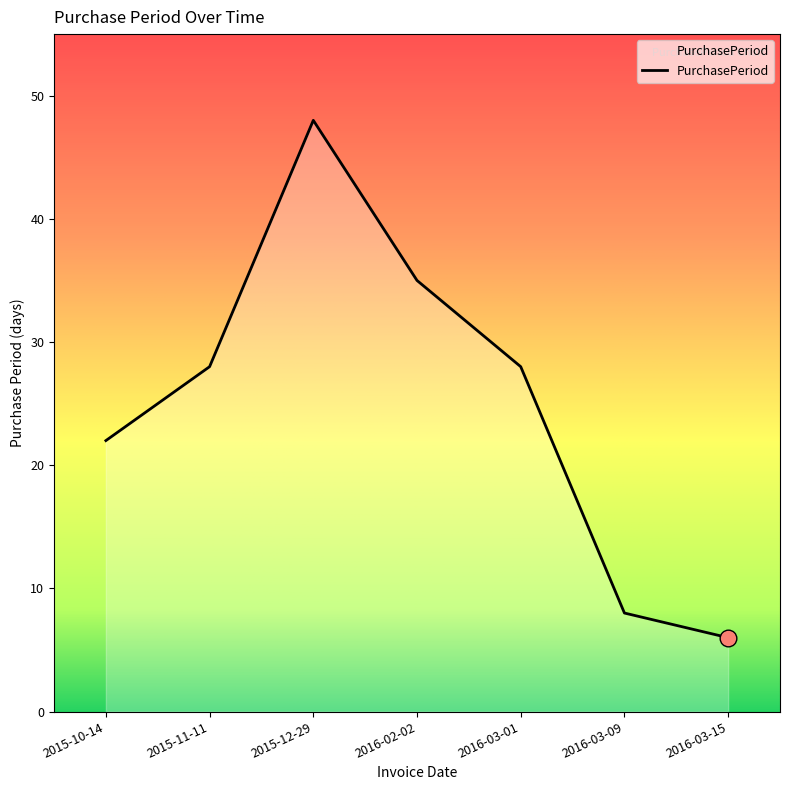

Count the number of categories in the chart.

7